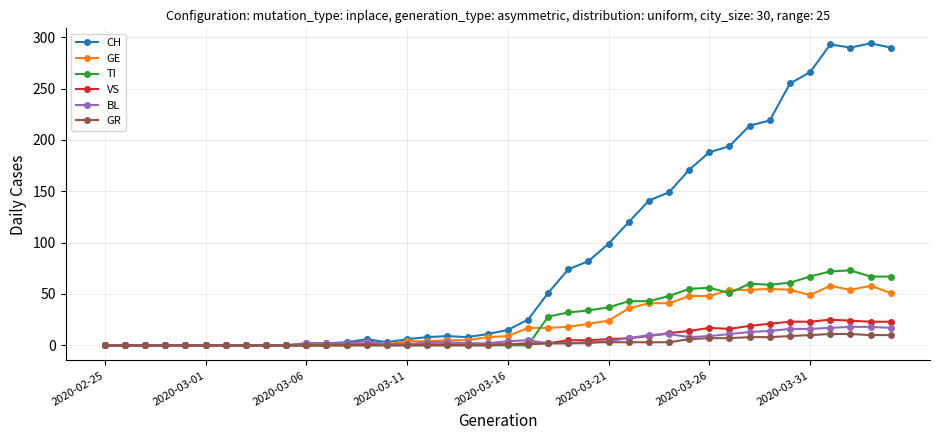

Which series has the largest total across all categories?

CH